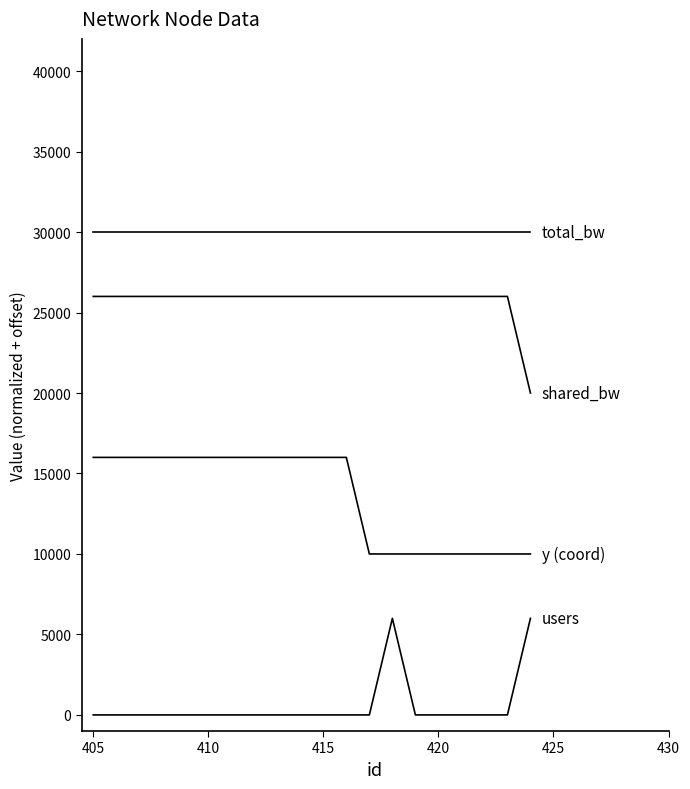

Does the chart have visible grid lines?

No